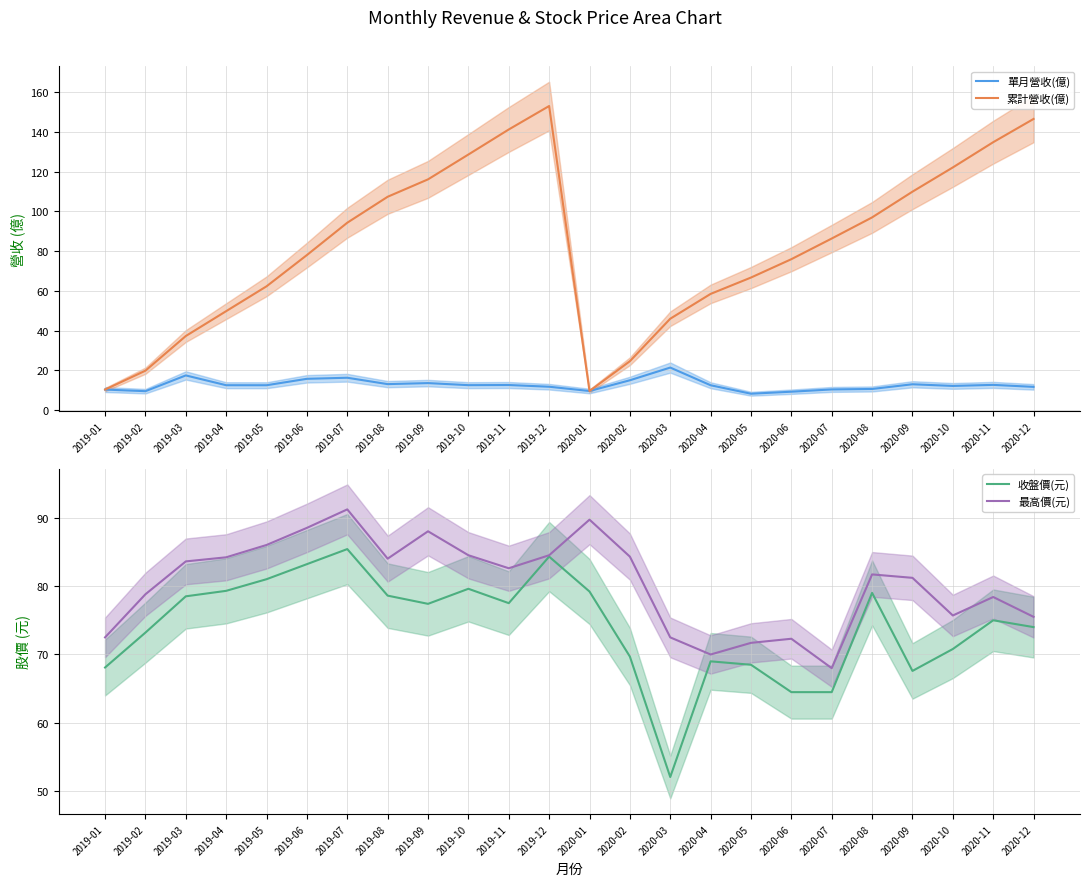

Reading left to right, what are all the values shown in this chart?

單月營收(億): 2019-01=10.3	2019-02=9.5	2019-03=17.4	2019-04=12.5	2019-05=12.5	2019-06=15.7	2019-07=16.3	2019-08=13.1	2019-09=13.6	2019-10=12.5	2019-11=12.6	2019-12=11.8	2020-01=9.6	2020-02=15.0	2020-03=21.4	2020-04=12.5	2020-05=8.2	2020-06=9.2	2020-07=10.4	2020-08=10.6	2020-09=13.0	2020-10=12.2	2020-11=12.7	2020-12=11.7
累計營收(億): 2019-01=10.3	2019-02=19.8	2019-03=37.3	2019-04=49.8	2019-05=62.3	2019-06=78.0	2019-07=94.3	2019-08=107.3	2019-09=116.1	2019-10=128.6	2019-11=141.2	2019-12=153.0	2020-01=9.6	2020-02=24.6	2020-03=46.0	2020-04=58.5	2020-05=66.7	2020-06=75.9	2020-07=86.3	2020-08=97.0	2020-09=109.9	2020-10=122.1	2020-11=134.8	2020-12=146.5
收盤價(元): 2019-01=68.1	2019-02=73.2	2019-03=78.5	2019-04=79.3	2019-05=81.0	2019-06=83.2	2019-07=85.4	2019-08=78.6	2019-09=77.4	2019-10=79.6	2019-11=77.5	2019-12=84.3	2020-01=79.2	2020-02=69.7	2020-03=52.1	2020-04=69.0	2020-05=68.5	2020-06=64.5	2020-07=64.5	2020-08=79.0	2020-09=67.6	2020-10=70.8	2020-11=75.0	2020-12=74.0
最高價(元): 2019-01=72.5	2019-02=78.8	2019-03=83.6	2019-04=84.2	2019-05=86.0	2019-06=88.5	2019-07=91.2	2019-08=84.0	2019-09=88.0	2019-10=84.5	2019-11=82.6	2019-12=84.5	2020-01=89.7	2020-02=84.3	2020-03=72.5	2020-04=70.0	2020-05=71.7	2020-06=72.3	2020-07=68.0	2020-08=81.7	2020-09=81.2	2020-10=75.7	2020-11=78.4	2020-12=75.5